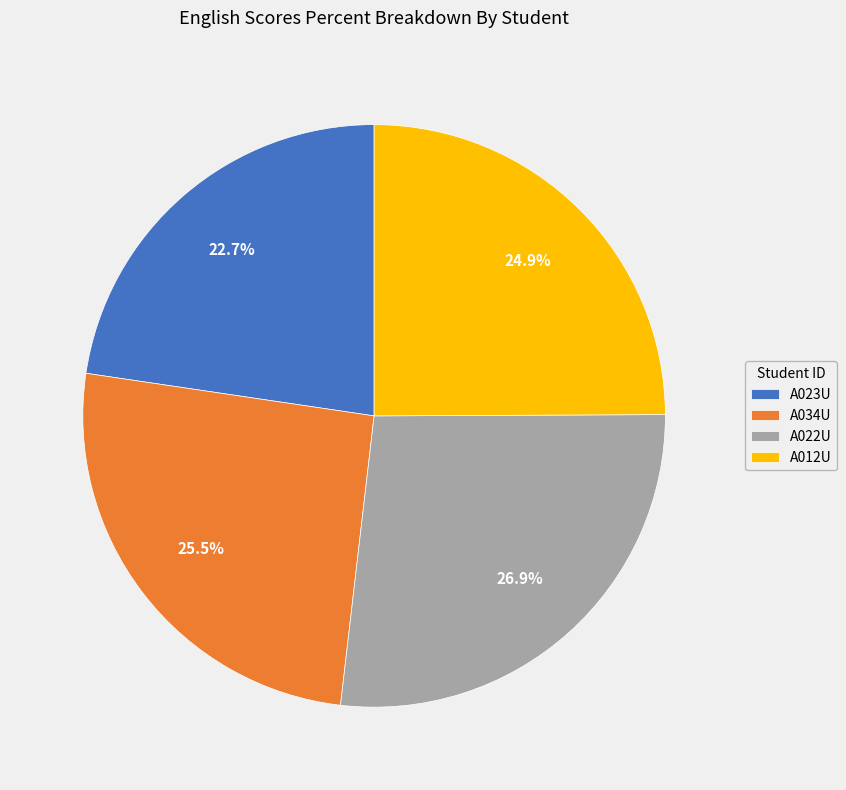

How many slices are in this pie chart?

4